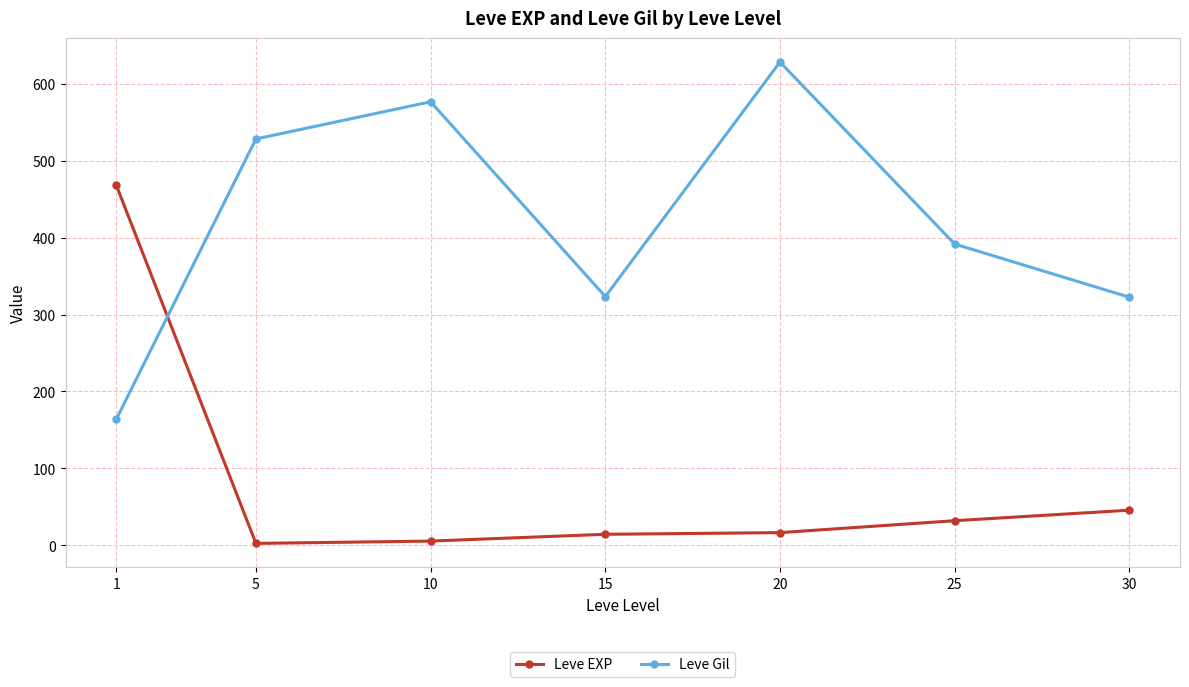

Is this an area chart (filled region under the line)?

No